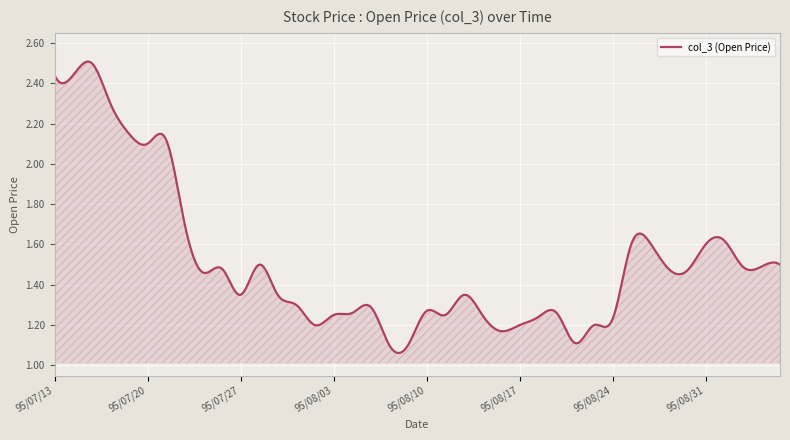

Reading right to left, list all the values displayed in this chart.

95/09/06=1.5	95/09/05=1.5	95/09/04=1.5	95/09/01=1.6	95/08/31=1.6	95/08/30=1.5	95/08/29=1.5	95/08/28=1.6	95/08/25=1.6	95/08/24=1.2	95/08/23=1.2	95/08/22=1.1	95/08/21=1.3	95/08/18=1.2	95/08/17=1.2	95/08/16=1.2	95/08/15=1.2	95/08/14=1.4	95/08/11=1.2	95/08/10=1.3	95/08/09=1.1	95/08/08=1.1	95/08/07=1.3	95/08/04=1.3	95/08/03=1.2	95/08/02=1.2	95/08/01=1.3	95/07/31=1.4	95/07/28=1.5	95/07/27=1.4	95/07/26=1.5	95/07/25=1.5	95/07/24=1.7	95/07/21=2.1	95/07/20=2.1	95/07/19=2.1	95/07/18=2.3	95/07/17=2.5	95/07/14=2.4	95/07/13=2.4